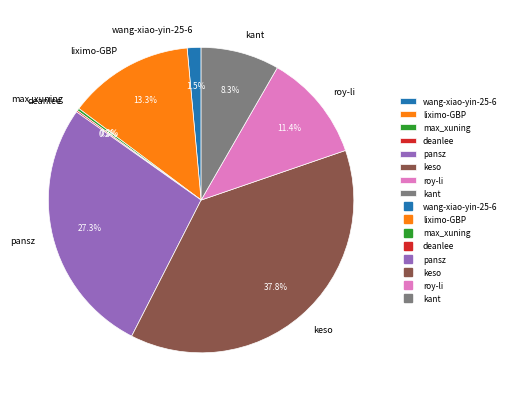

Which category has the biggest portion of the pie?

keso